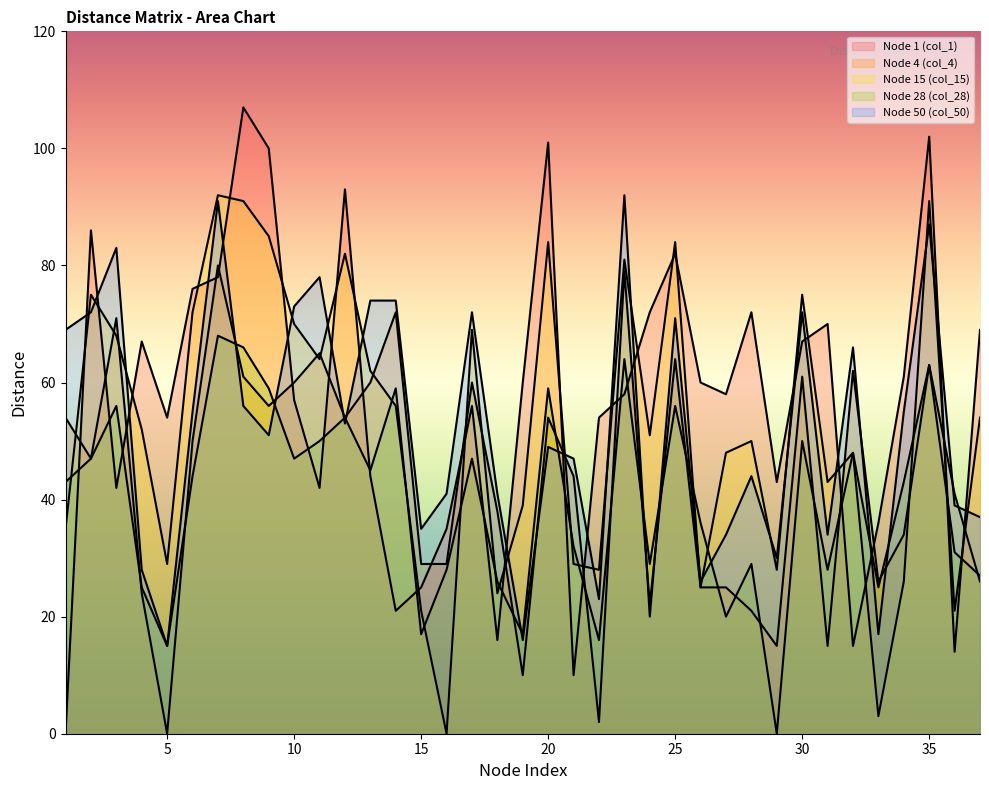

How many data points in Node 28 (col_28) are above 43?

18